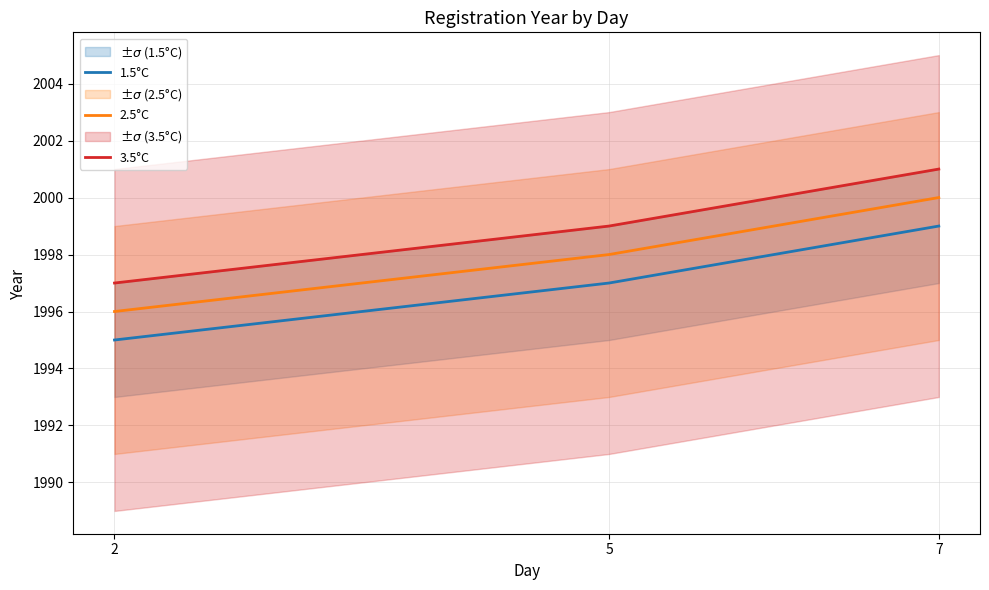

Reading left to right, extract all data points from this chart.

1.5°C: 1995	1997	1999
2.5°C: 1996	1998	2000
3.5°C: 1997	1999	2001